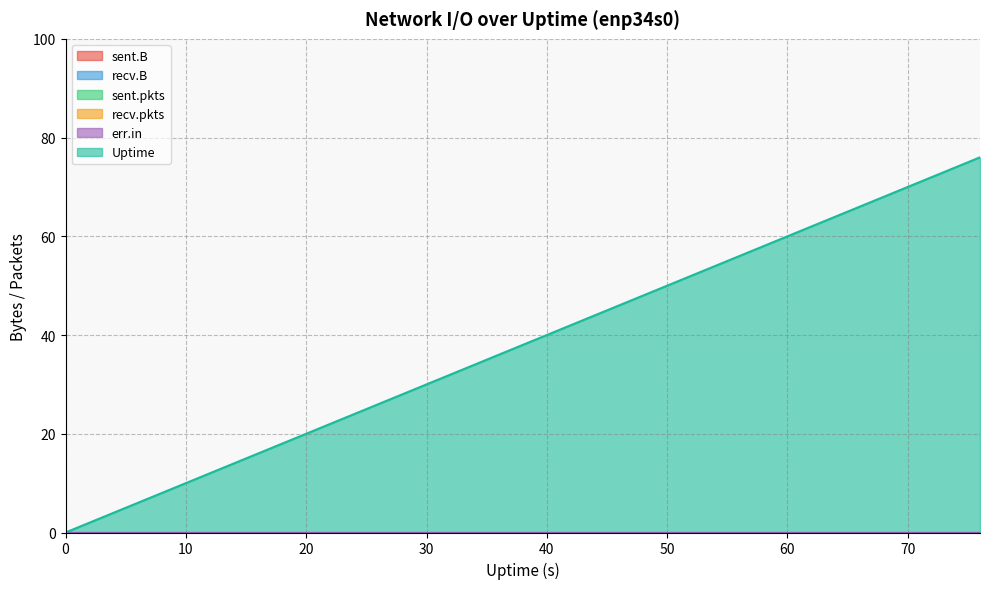

True or false: Uptime and recv.pkts cross at least once.

False